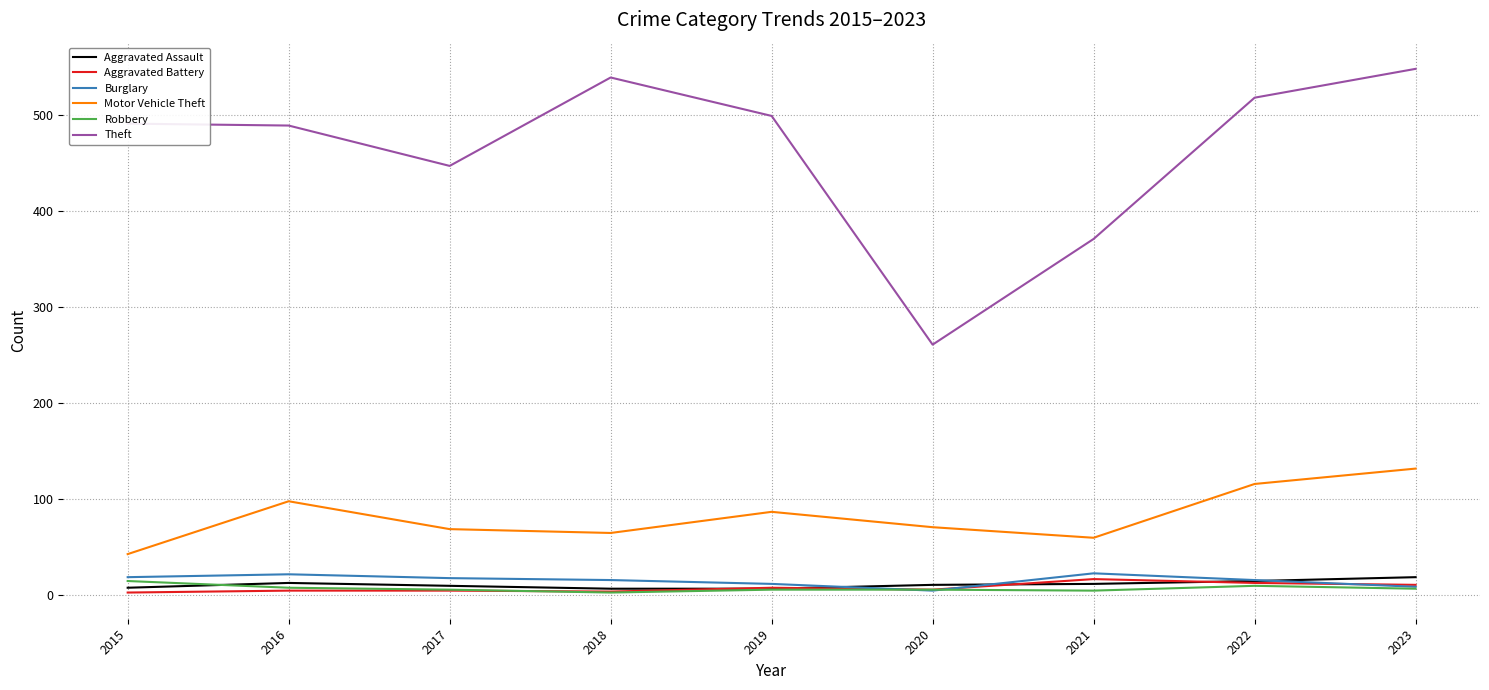

What is the sum of all Motor Vehicle Theft values?

741